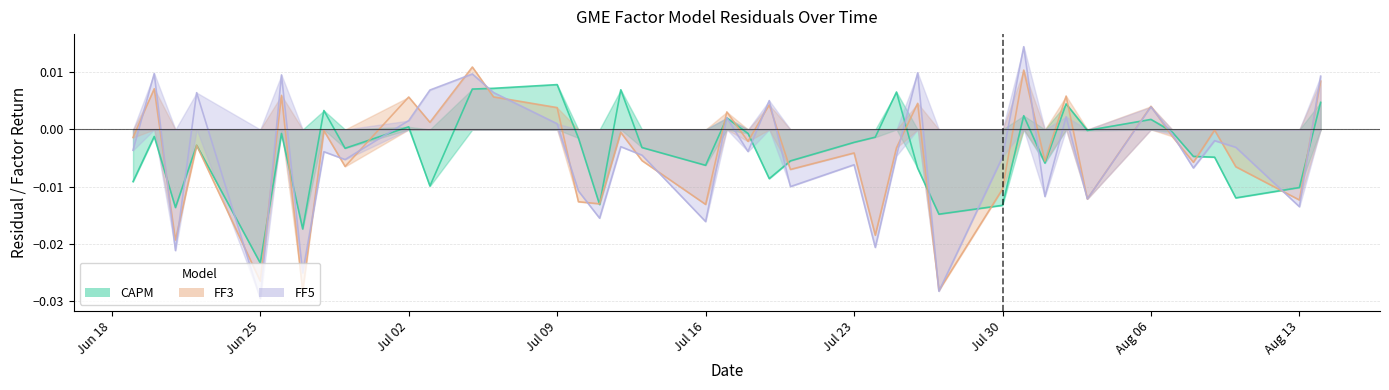

Does the chart have visible grid lines?

Yes